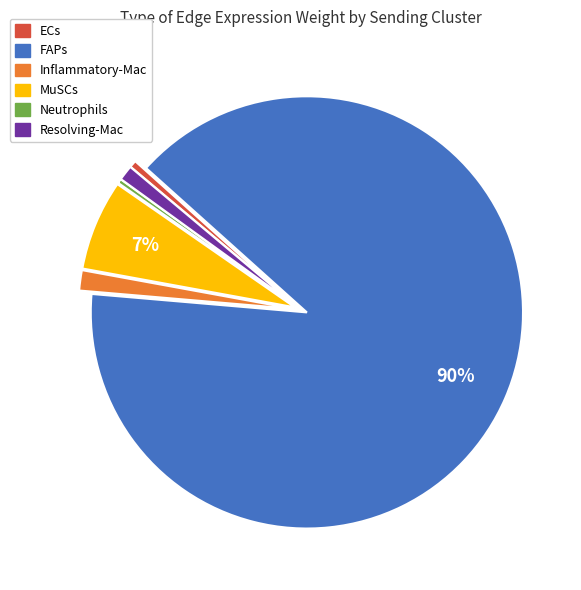

Which category has the biggest portion of the pie?

FAPs